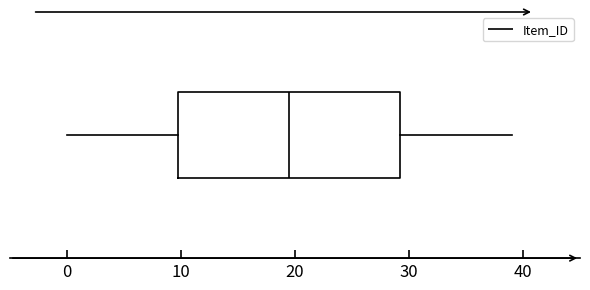

Read this box plot against the x-axis: the position of the median line, the range covered by the box, and the ends of both whiskers. The values are not printed on the chart, so give them approximately, as read against the axis.

median 20, box 10 to 29, whiskers 0 to 39